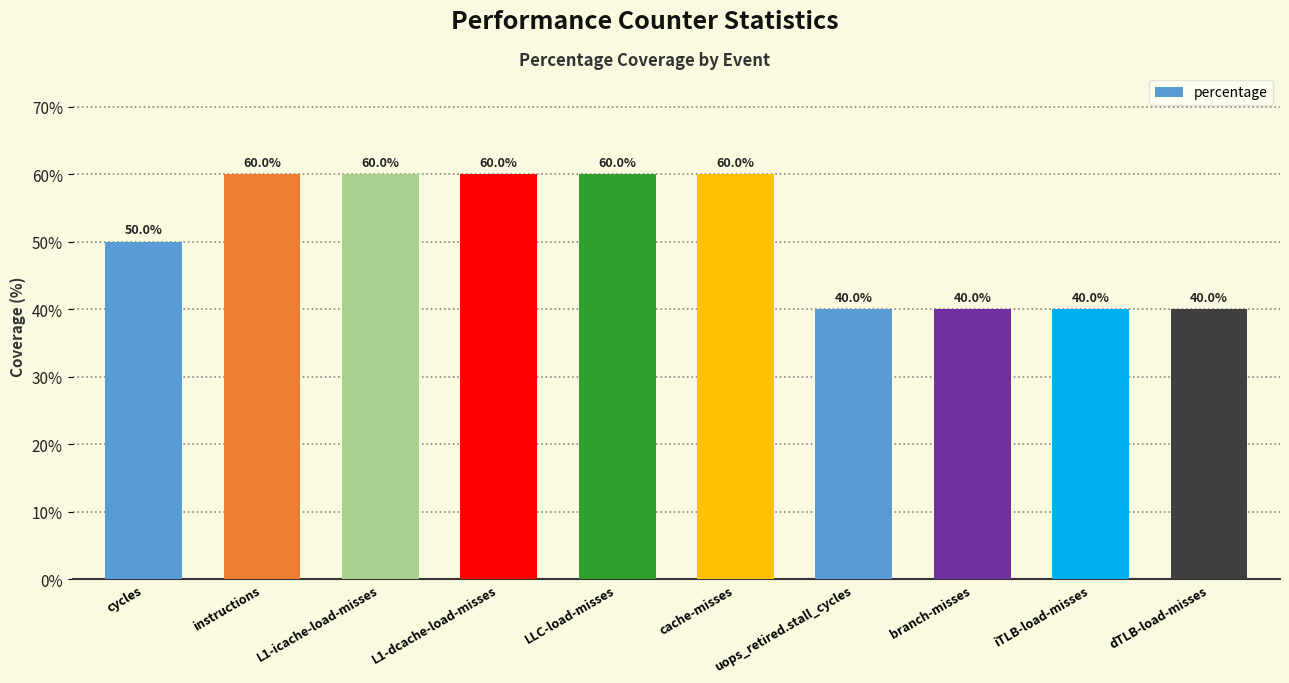

The value at cycles is 50.0. True or false?

True